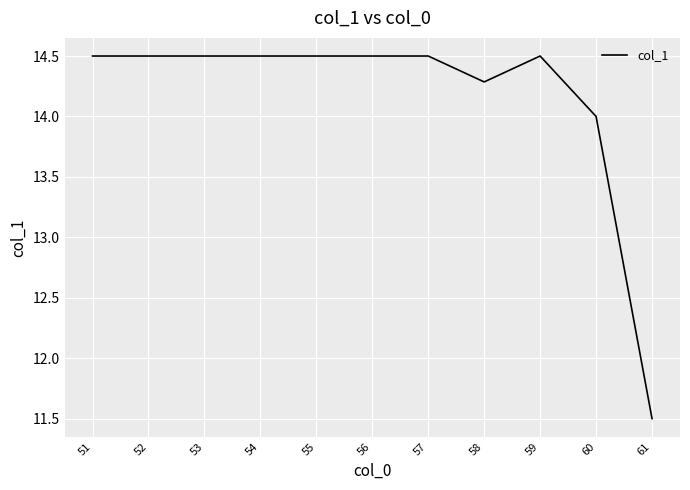

Between 58 and 53, which is larger?

53